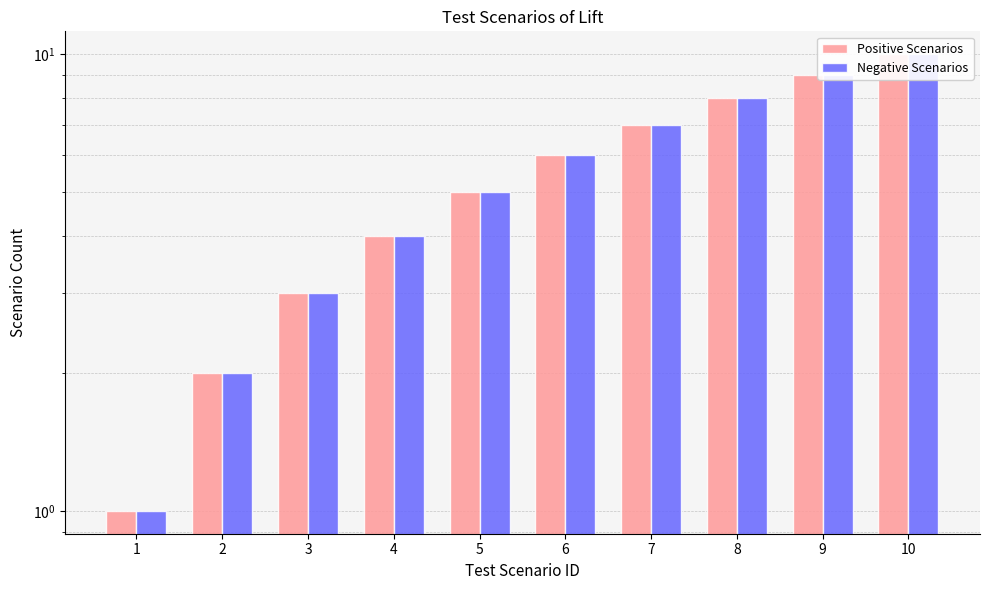

How many groups of bars are there?

10